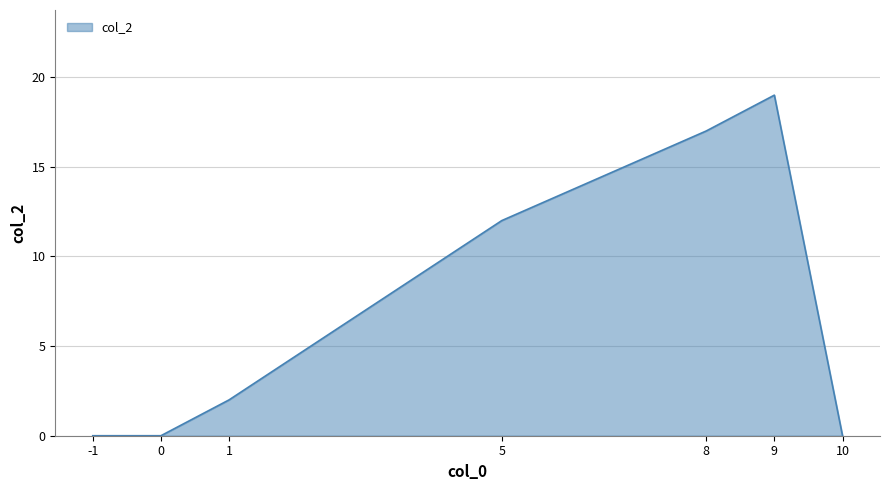

Count the number of data series in this chart.

1